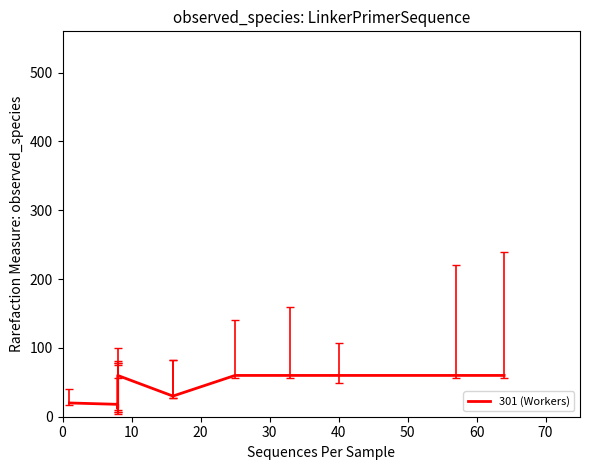

Is this an area chart (filled region under the line)?

No